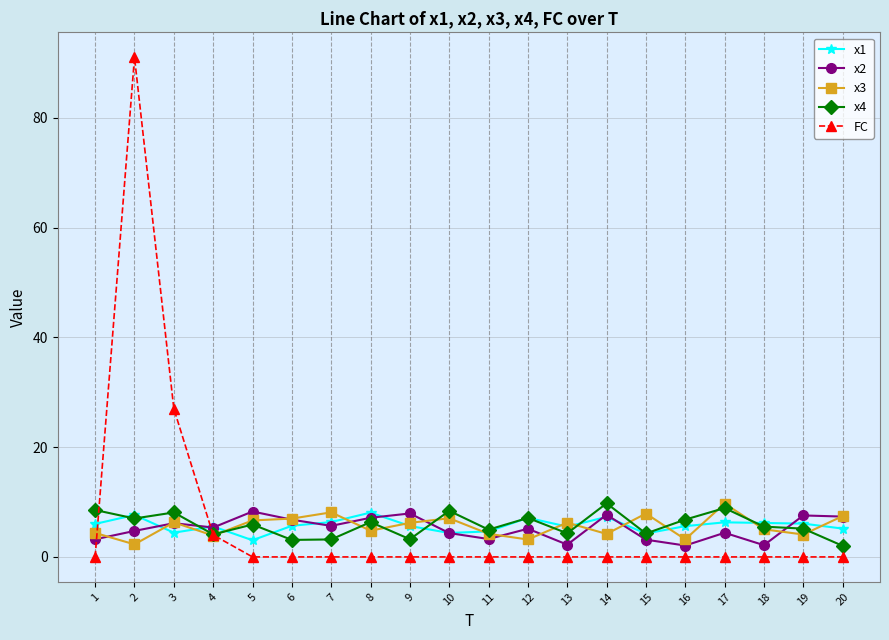

What is the total value across all series at 10?

24.1